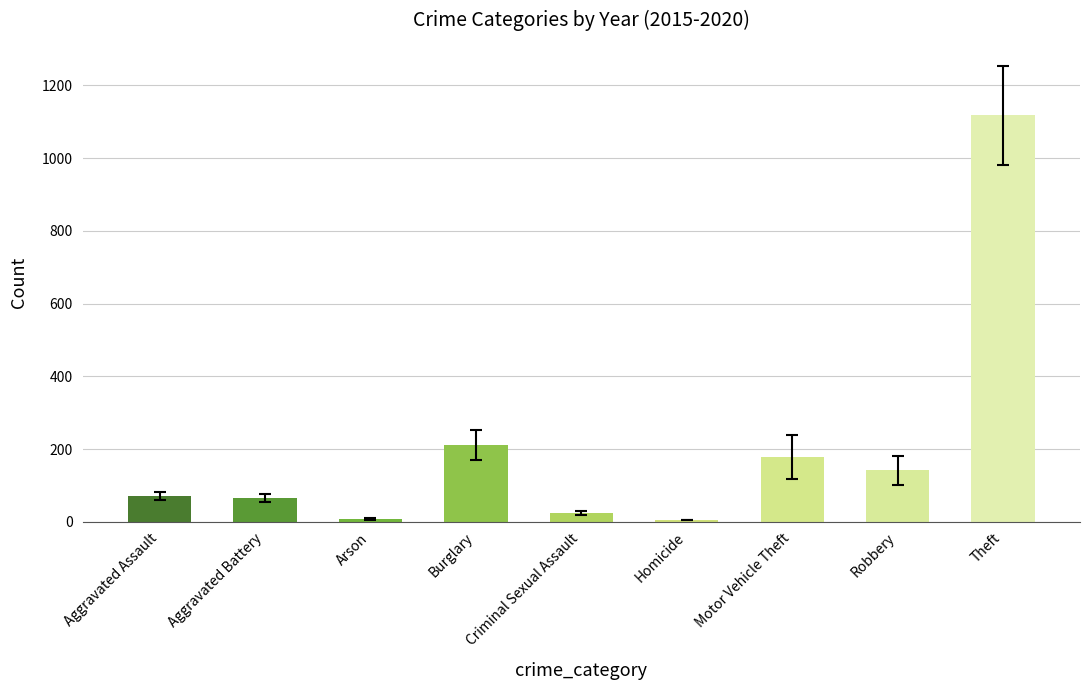

What is the label of the 4th bar from the right?

Homicide